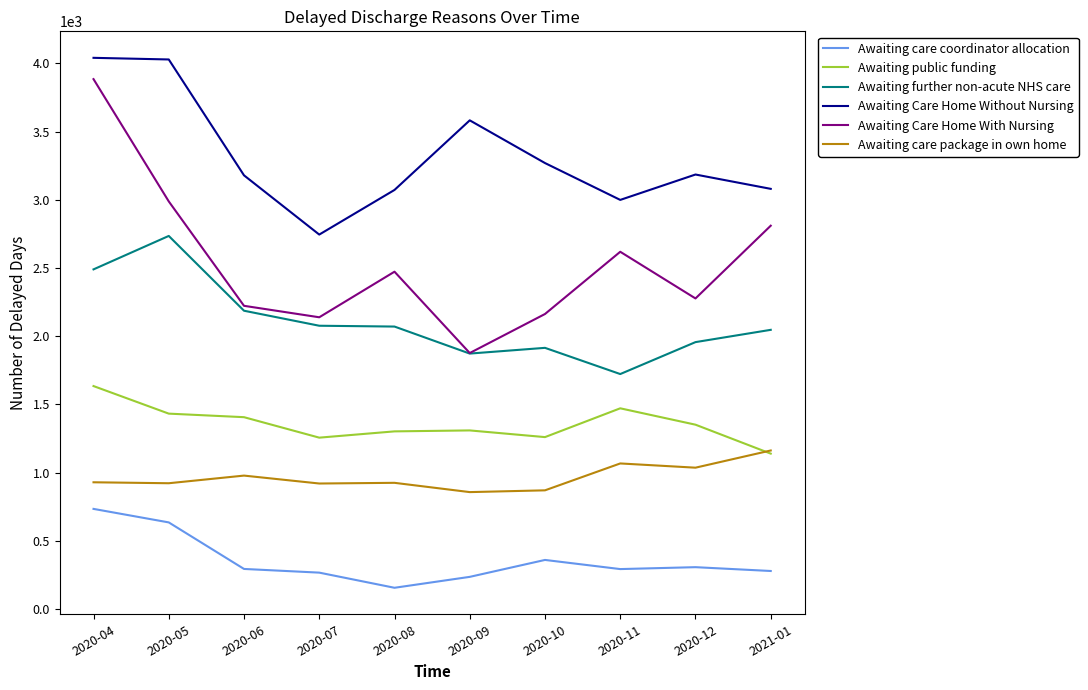

Which series has the widest spread of values?

Awaiting Care Home With Nursing